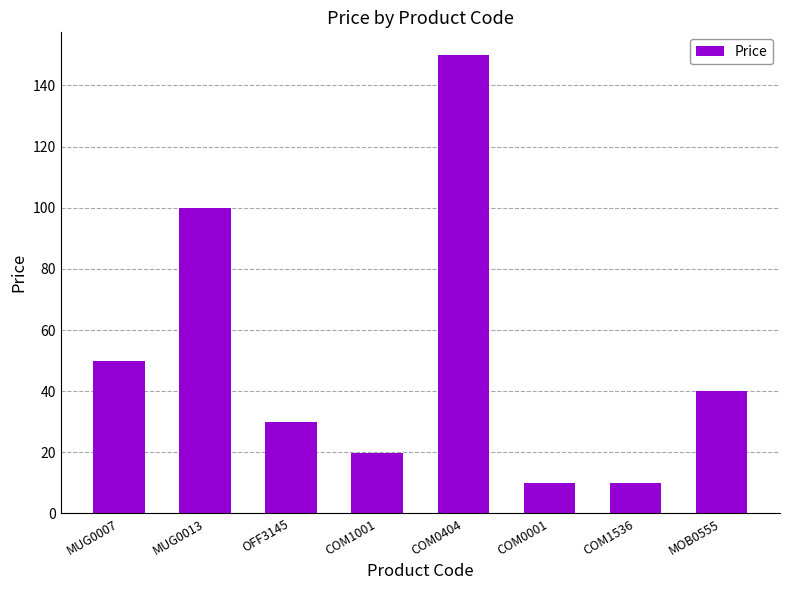

Does the chart contain stacked bars?

No